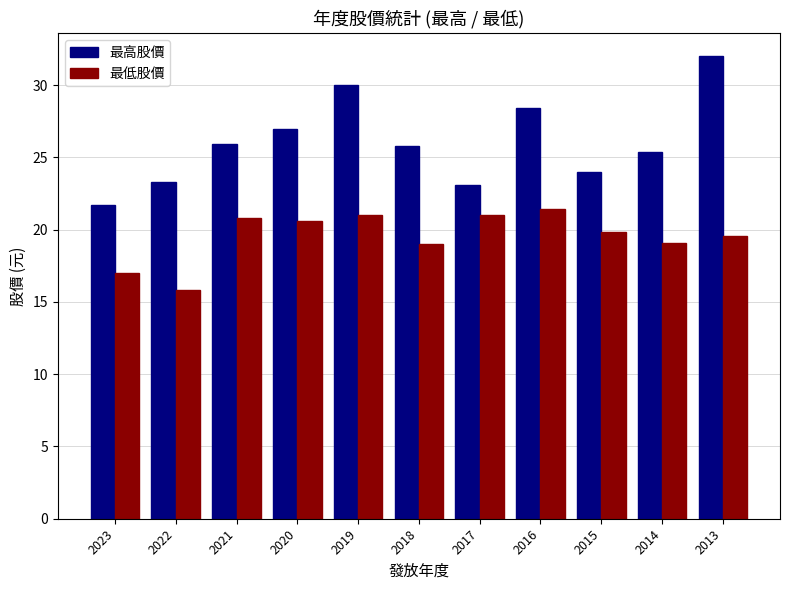

Which category has the lowest value across all series?

2022